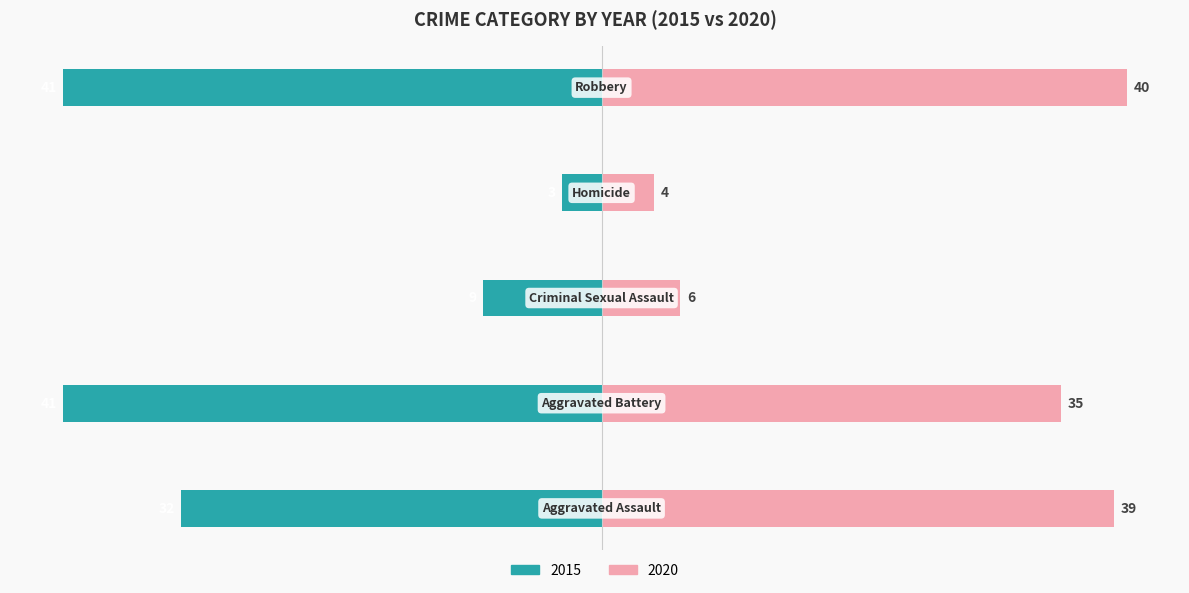

Reading left to right, what are all the values shown in this chart?

In Labor Force: -32	-41	-9	-3	-41
Unemployed: 39	35	6	4	40